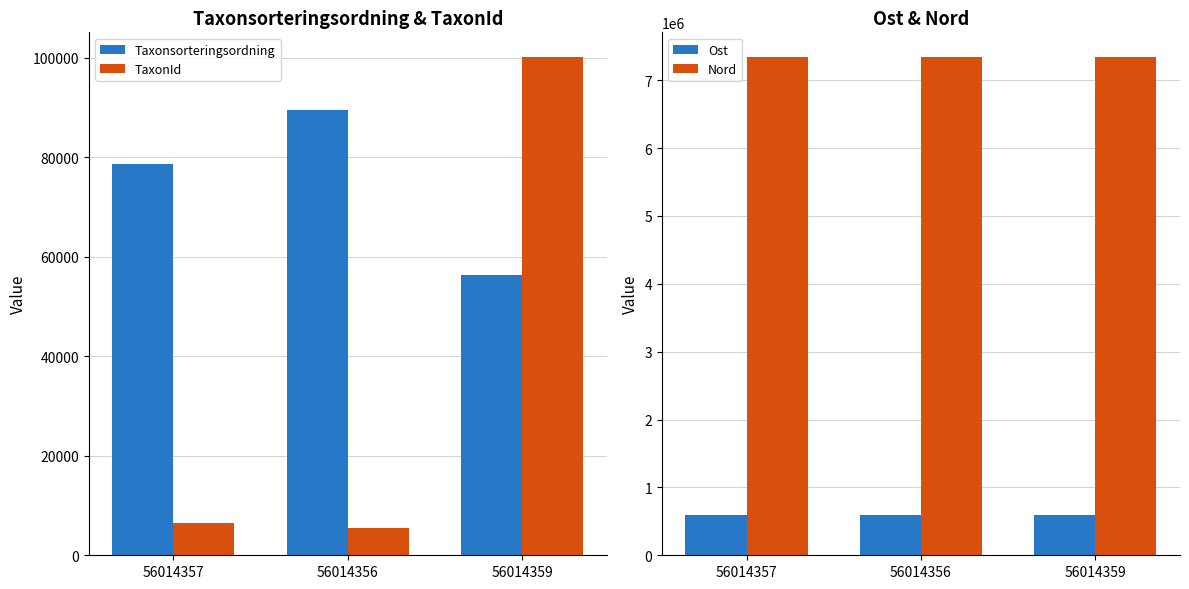

What is the minimum value shown in the chart?

5432